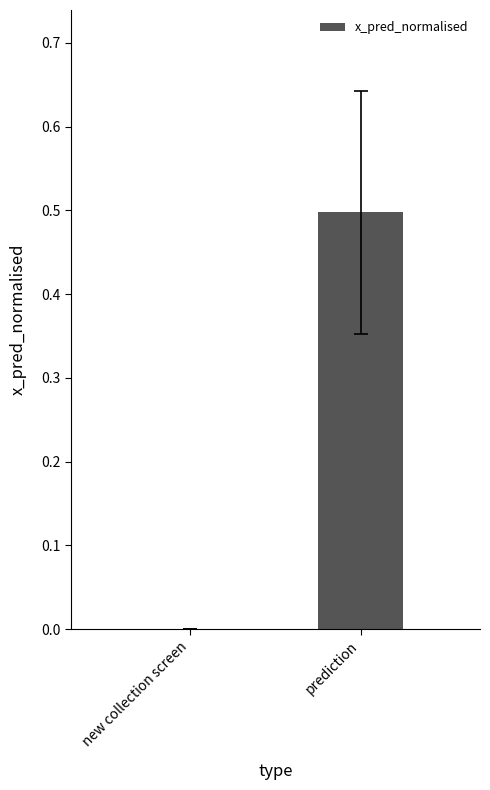

What is the average value?

0.2